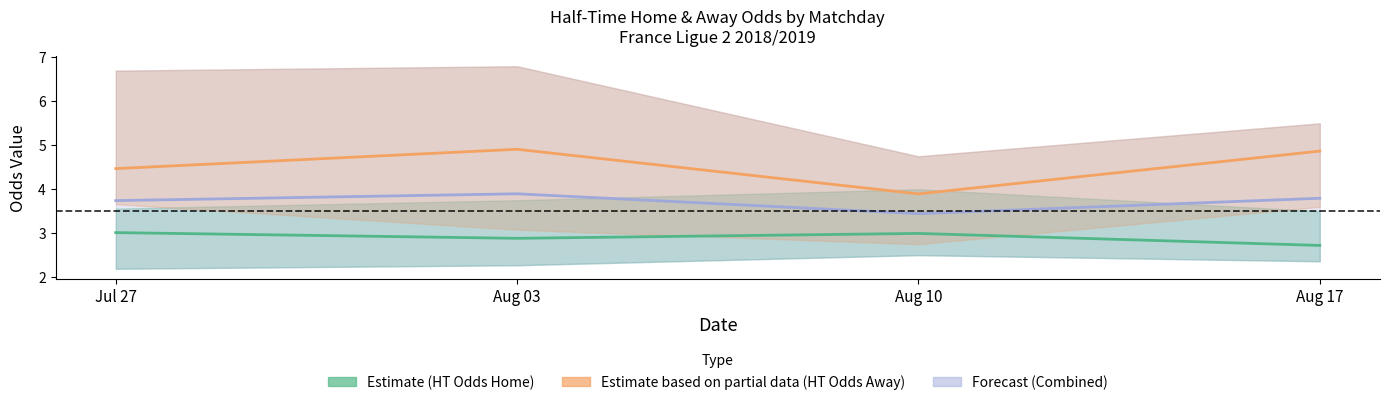

In Estimate (HT Odds Home), how many points are higher than both neighbors (excluding endpoints)?

1